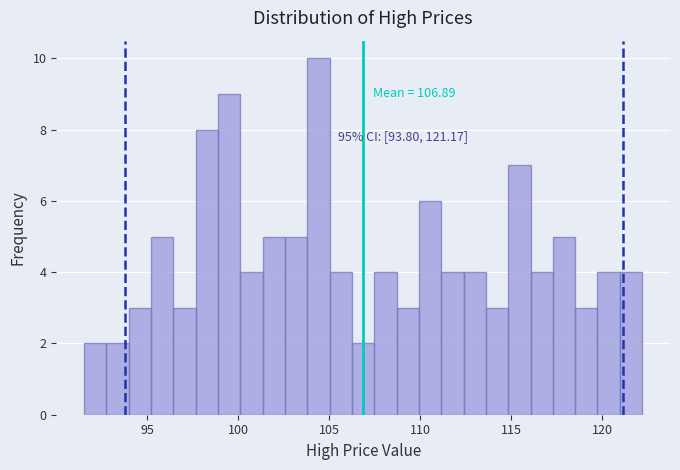

Read against the x-axis, roughly where is the centre of the tallest bar?

104.5